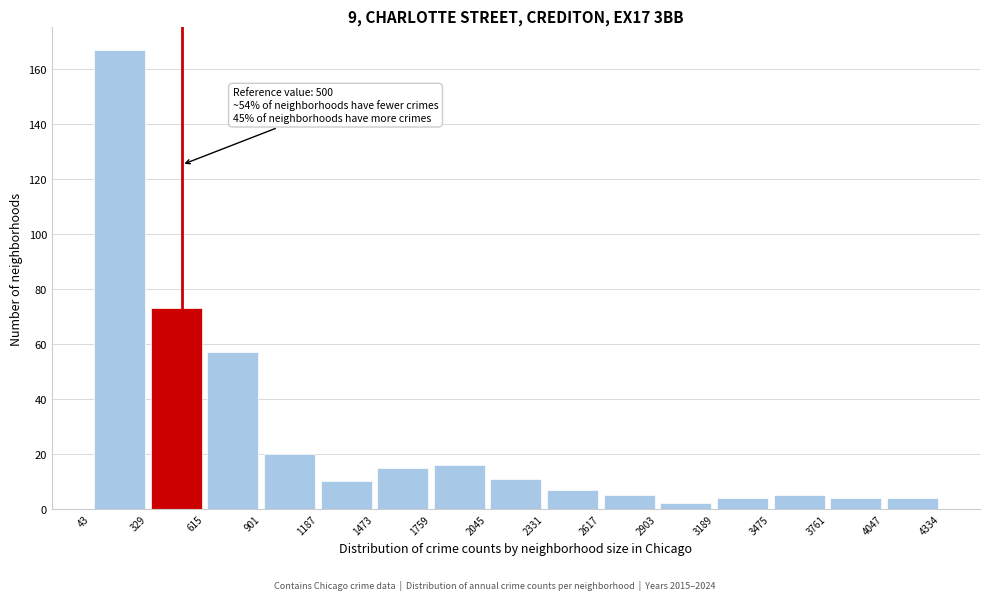

Which range on the x-axis has the tallest bar?

43 to 329